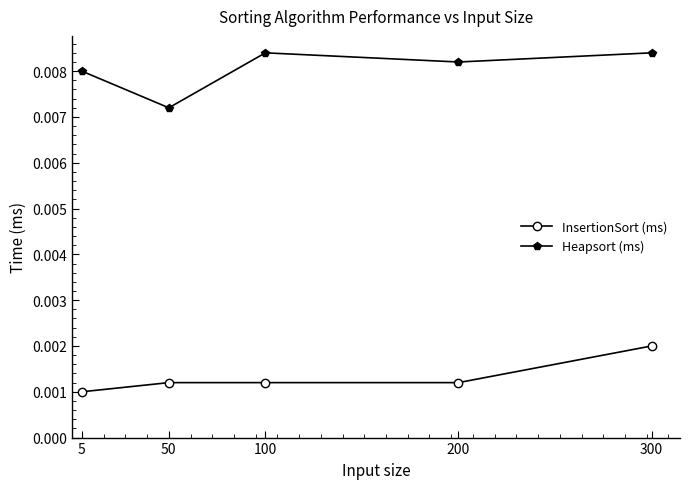

Is the value of InsertionSort (ms) at 200 greater than the value of Heapsort (ms) at 50?

No